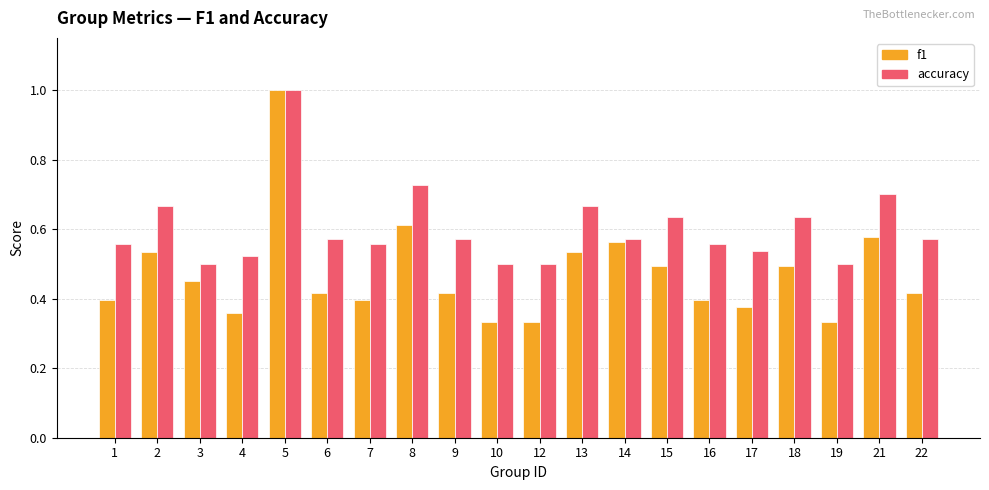

The f1 series shows 0.6 at 19. True or false?

False